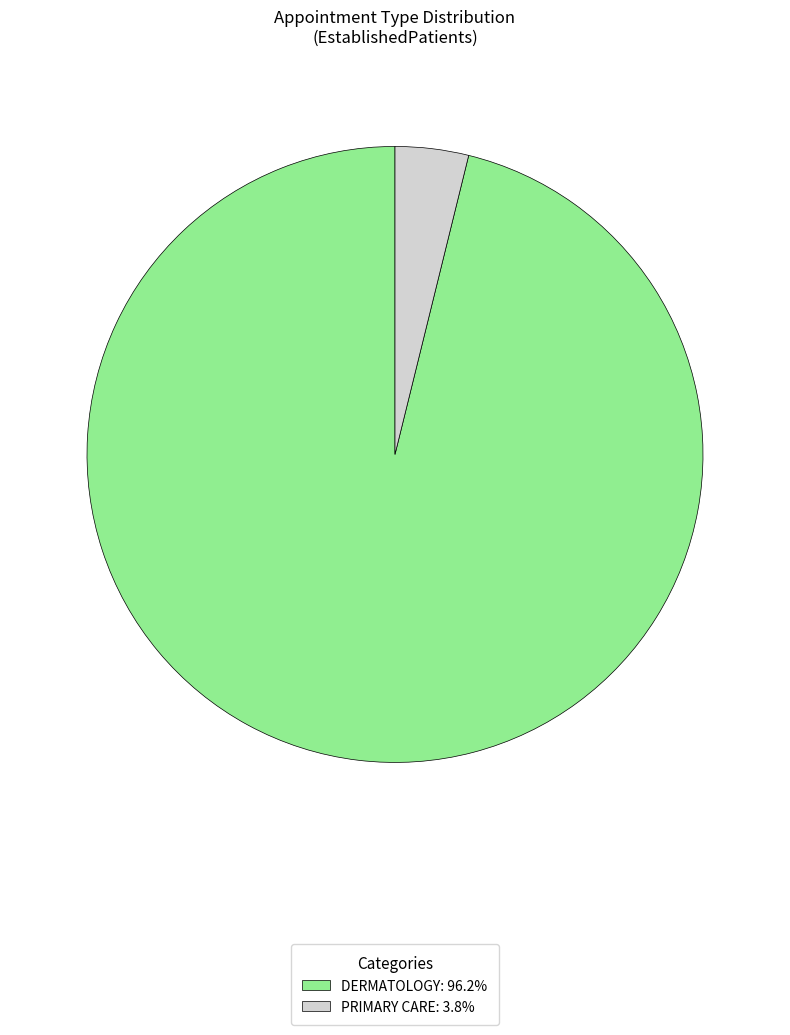

Which slice is the largest?

DERMATOLOGY